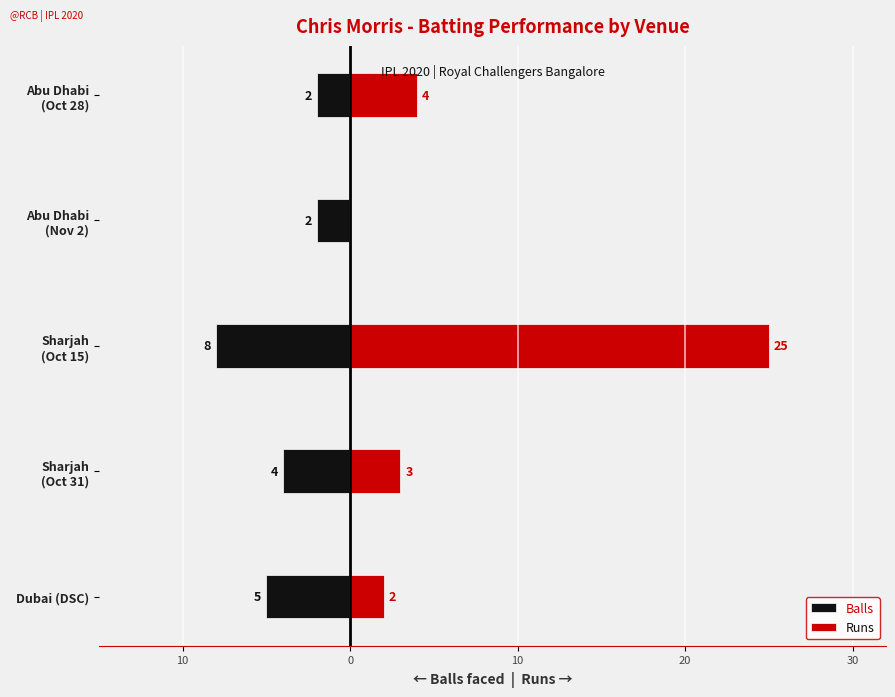

Rank the series at Abu Dhabi (Oct 28) from highest to lowest value.

Runs, Balls